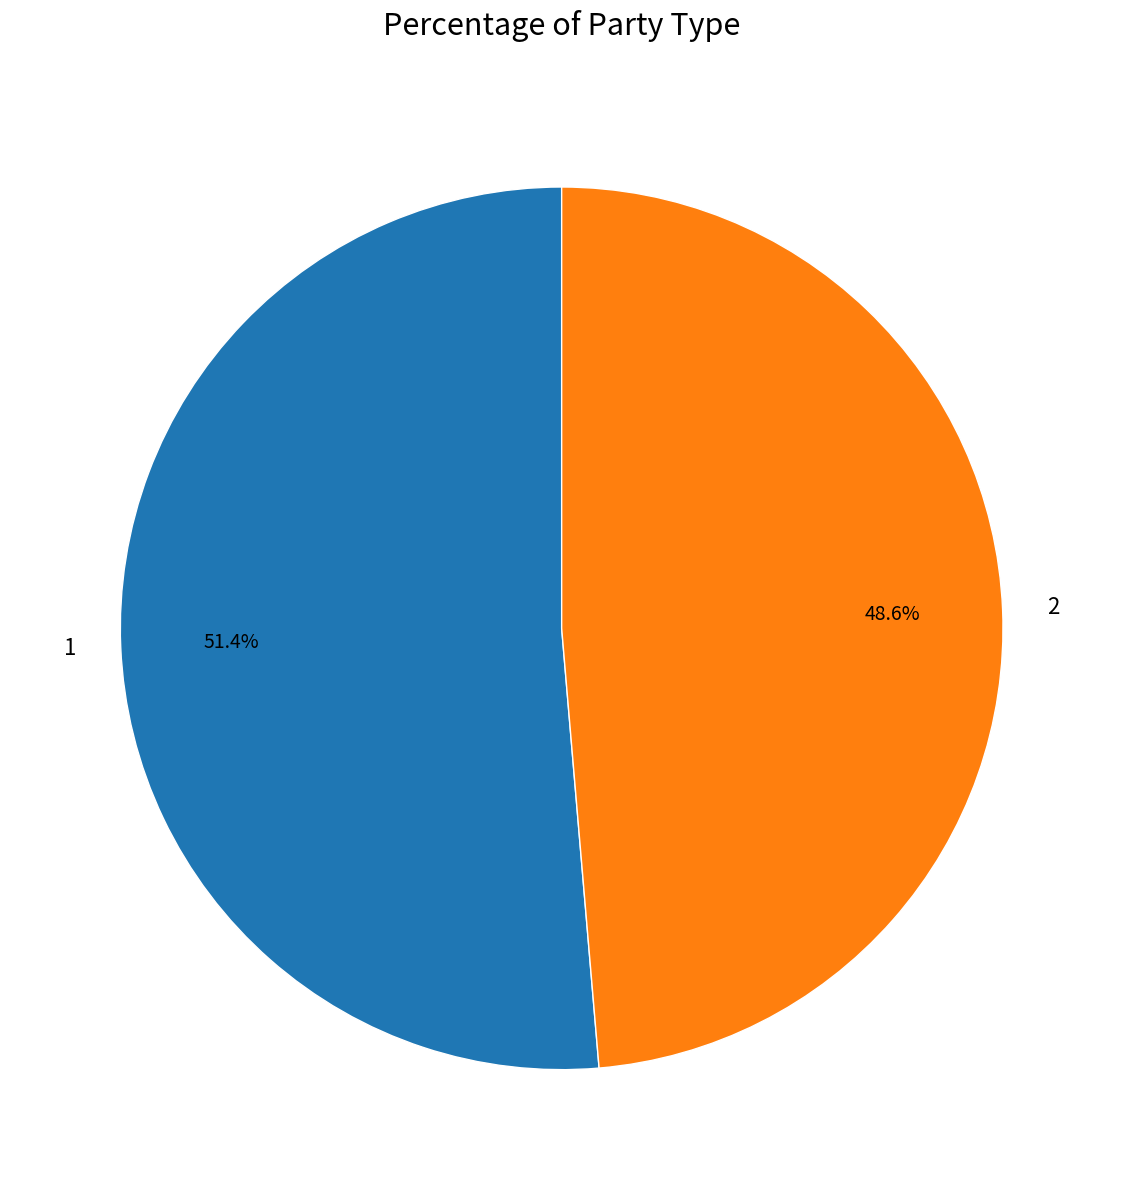

What is the ratio of the value at 2 to the value at 1?

0.9